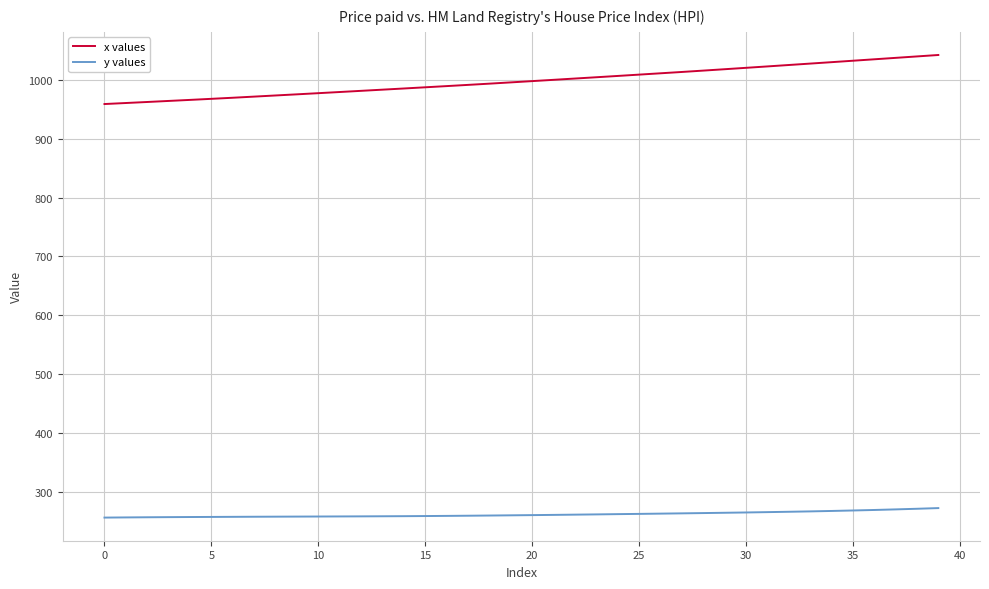

Rank the series by their maximum value, from lowest to highest.

y values, x values